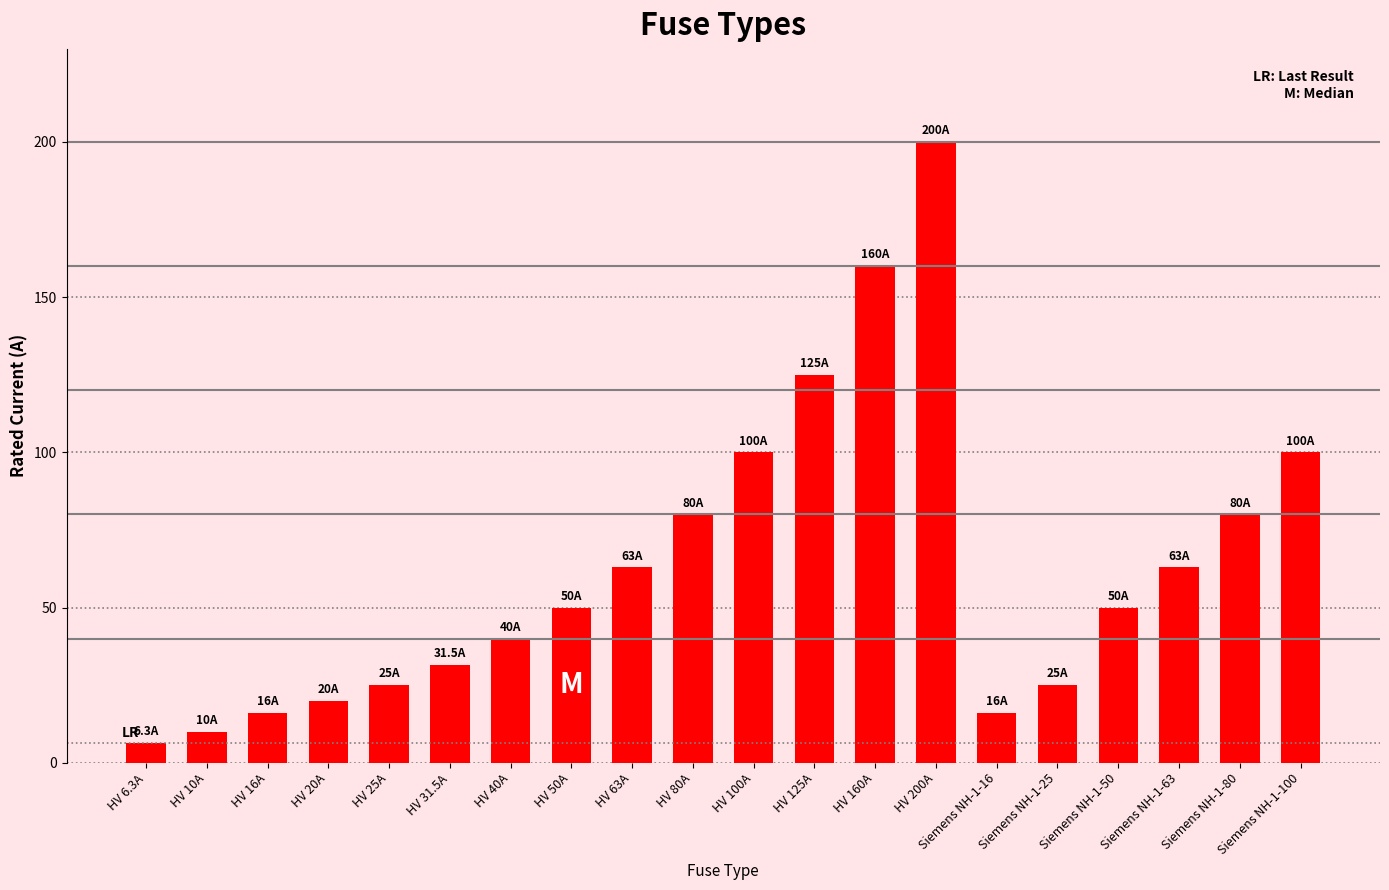

What is the change in value from HV 200A to Siemens NH-1-25?

-175.0